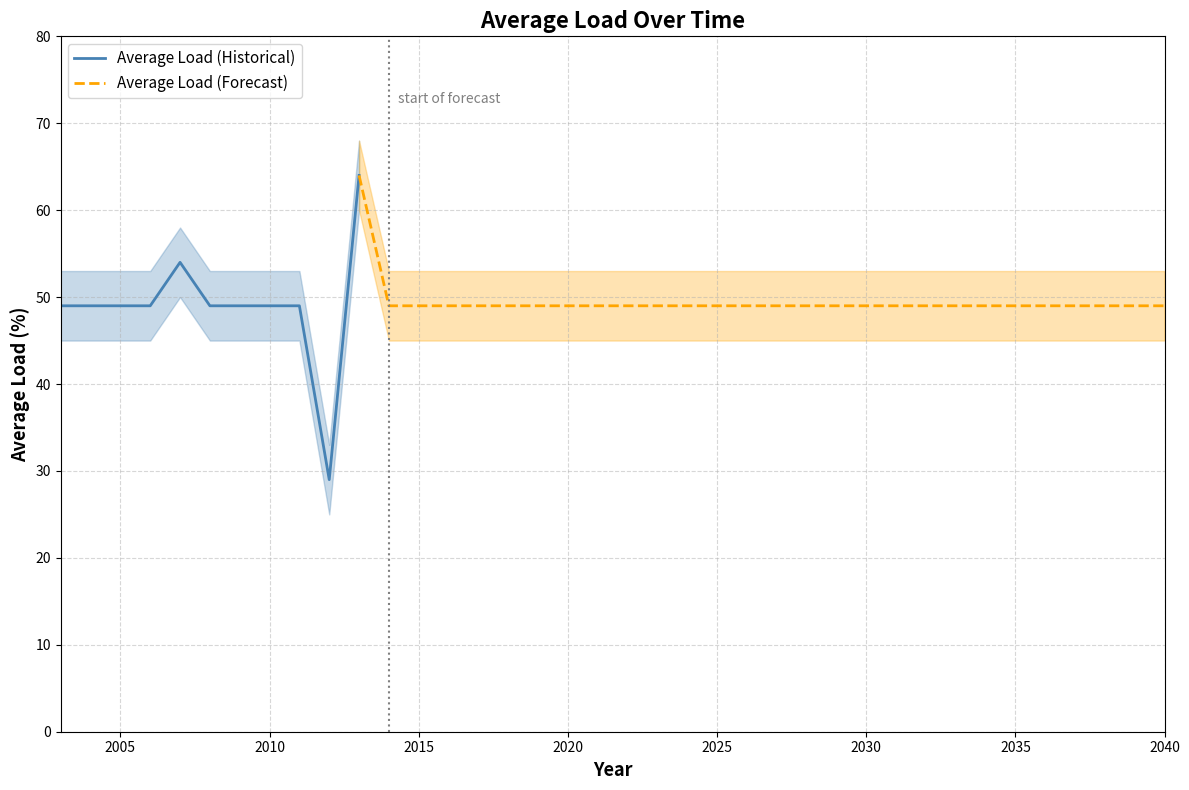

Is this an area chart (filled region under the line)?

No